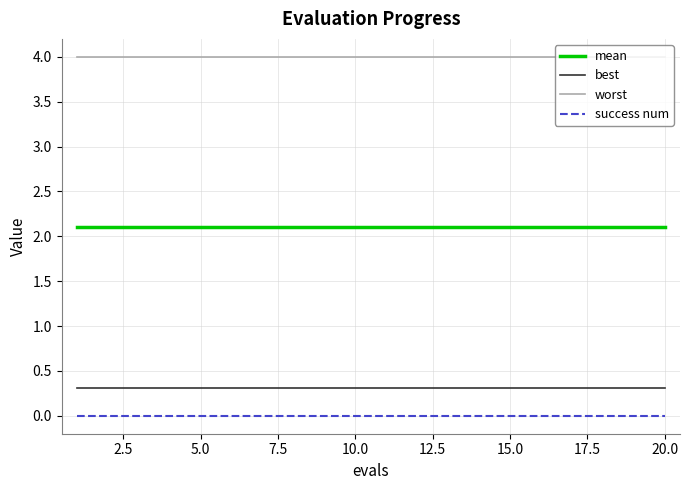

True or false: mean and worst cross at least once.

False